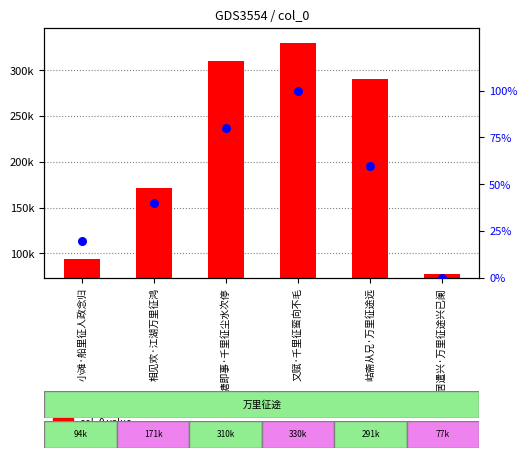

Is the value of col_0 value at 又赋·千里征蛮向不毛 greater than the value of percentile rank within the sample at 又赋·千里征蛮向不毛?

Yes